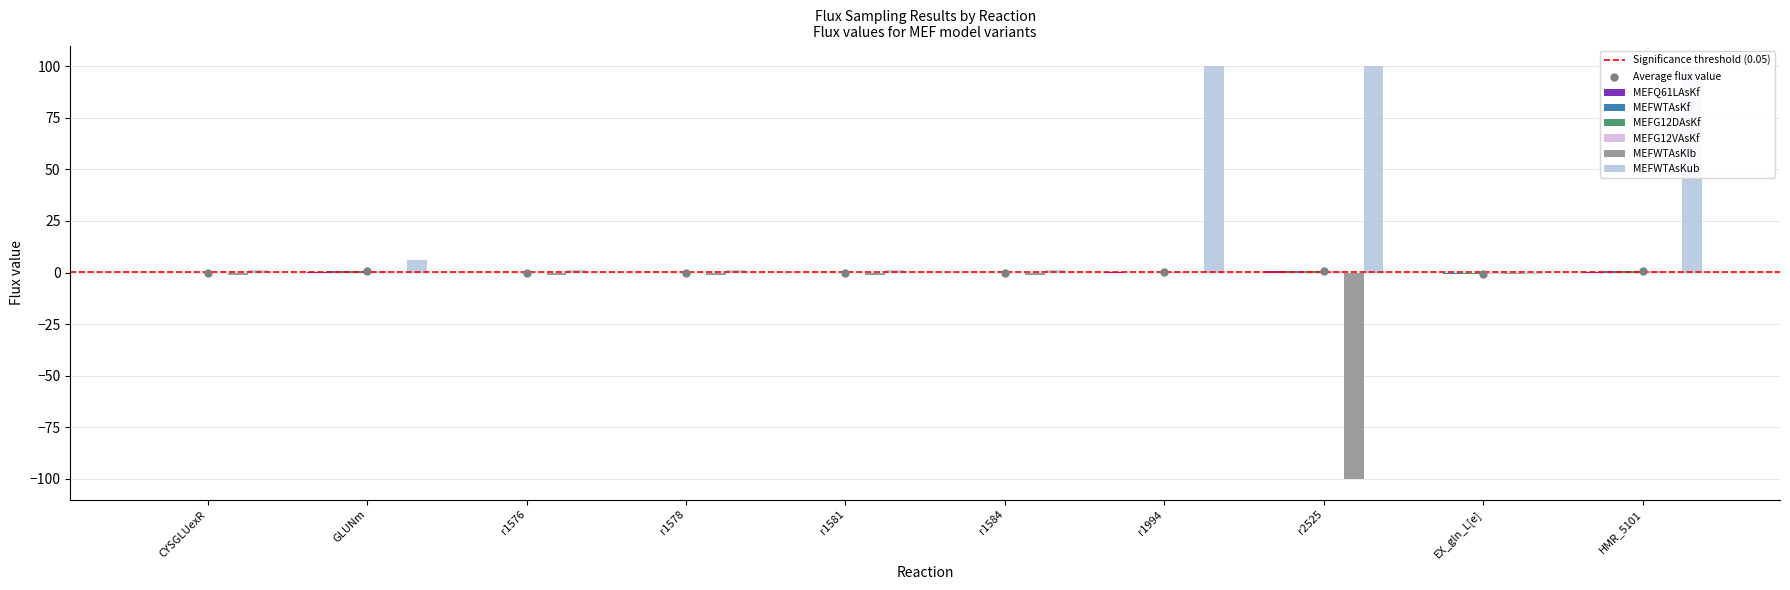

What is the total value across all series at HMR_5101?

102.2